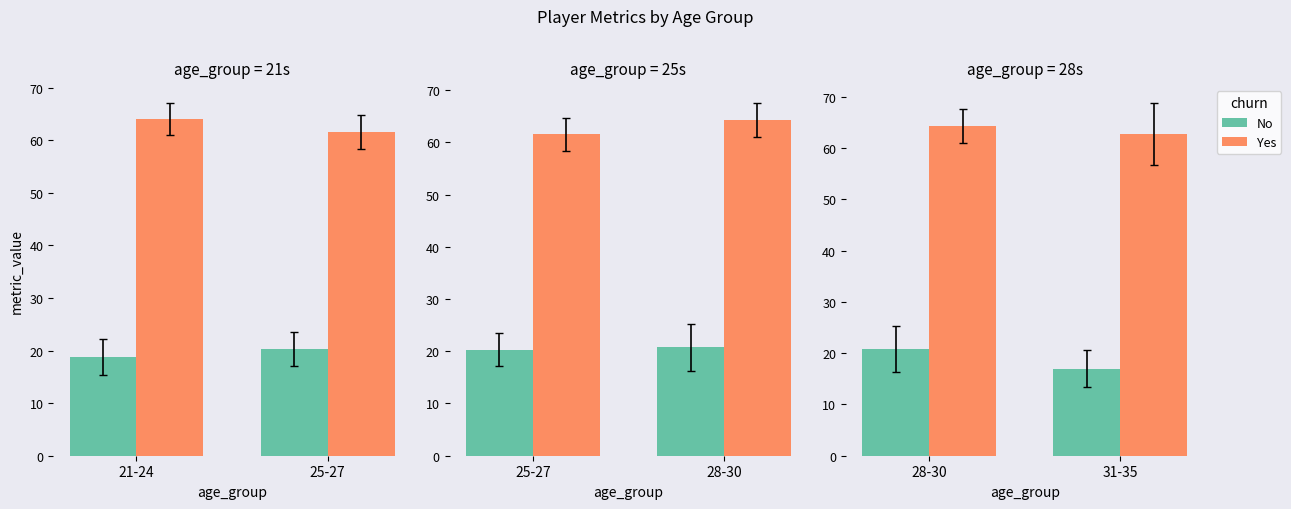

How many bars are there in each group?

2